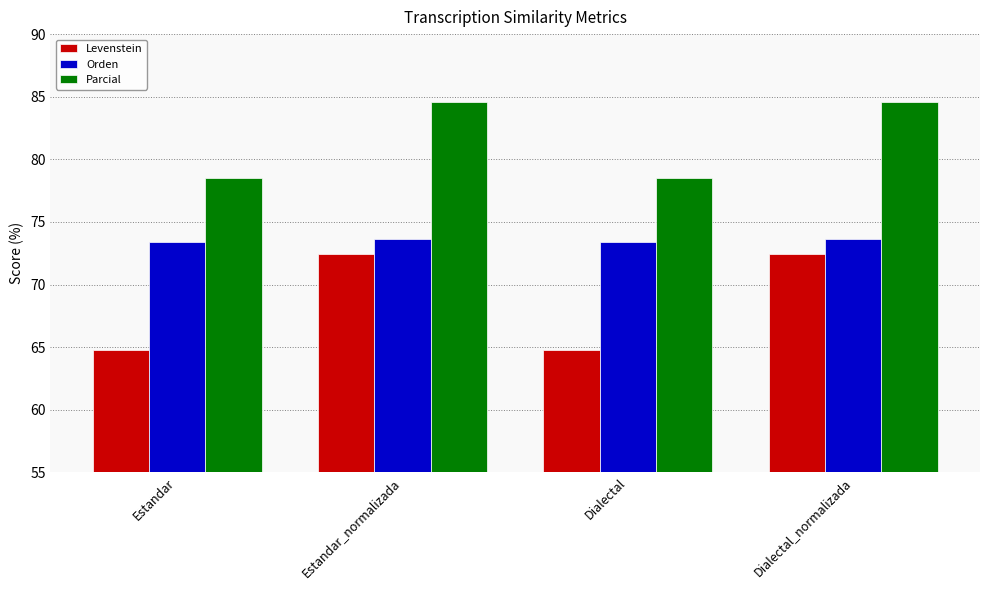

What is the minimum value shown in the chart?

64.8